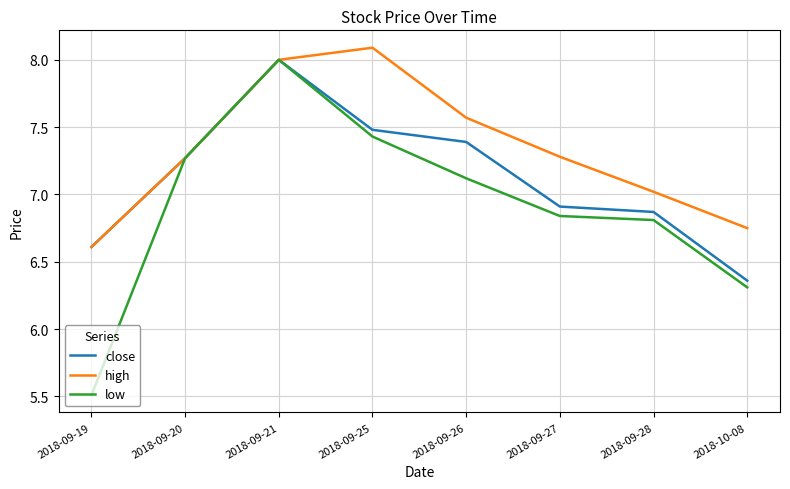

What position from the left is 2018-09-19?

1